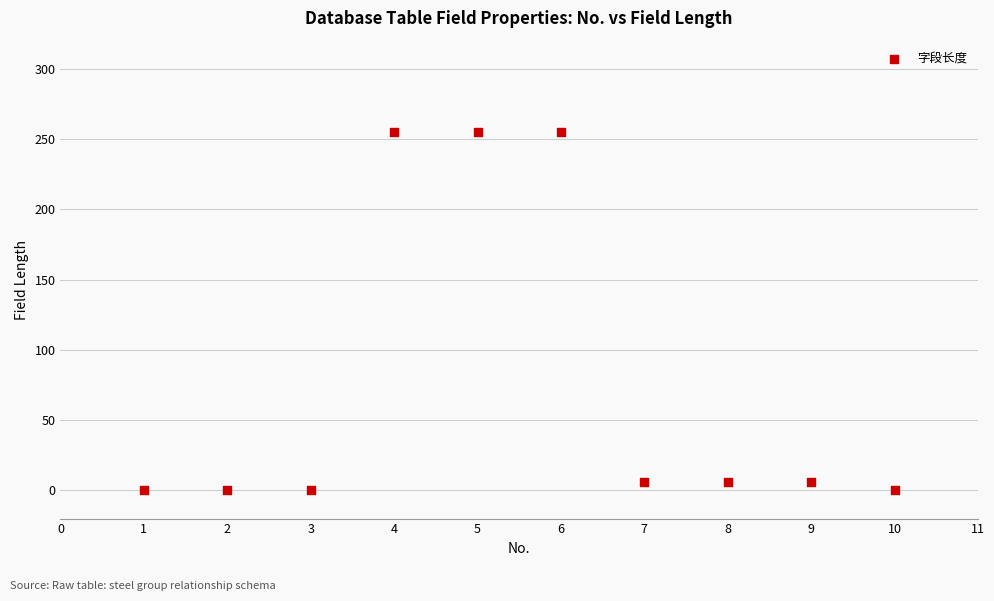

What is the range of X values (max minus min)?

9